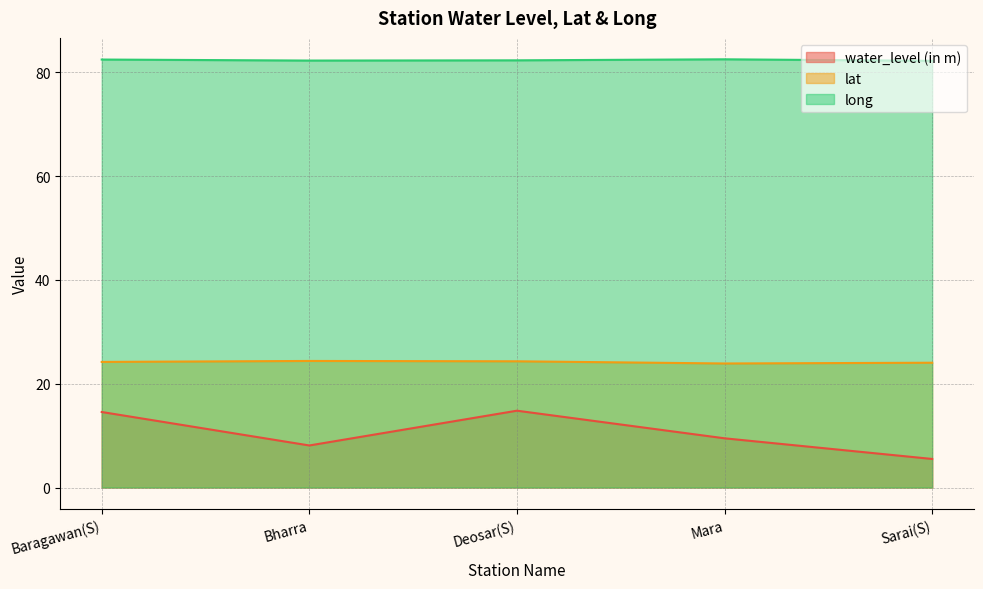

At which label does water_level (in m) reach its minimum?

Sarai(S)